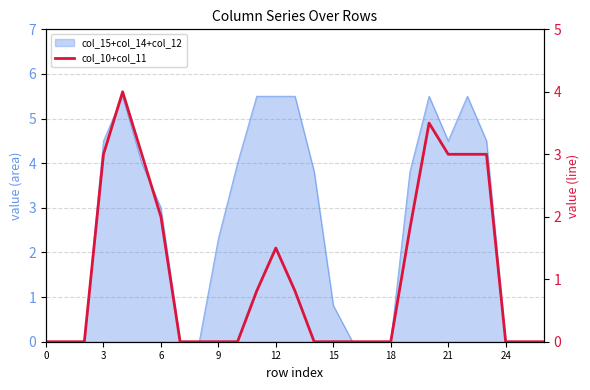

The value at 6 is 3.5. True or false?

False